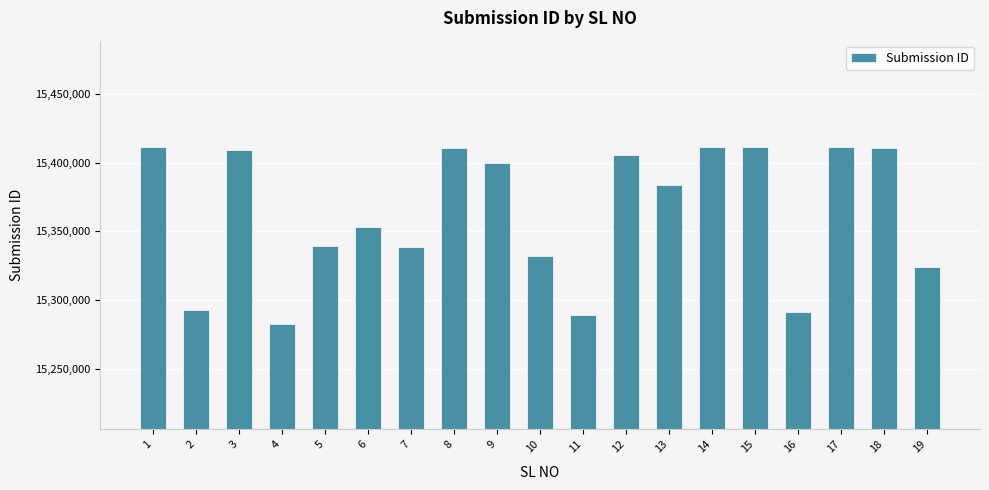

True or false: the data shows 23252314 at 11.

False